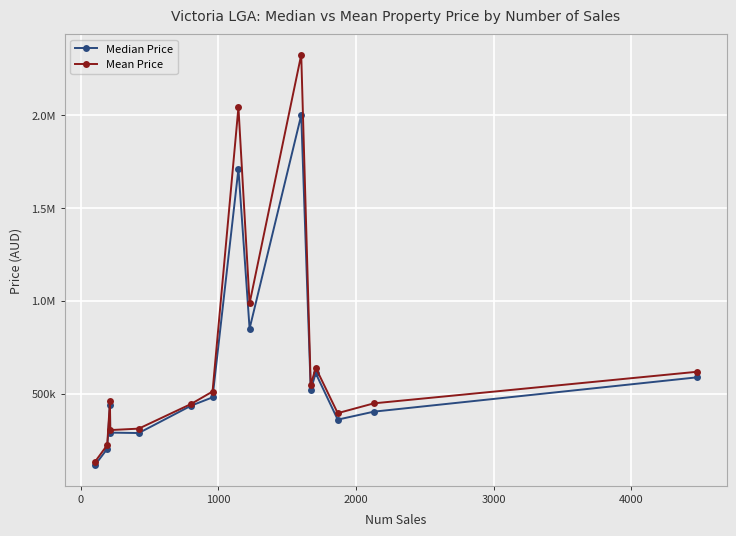

What are all the series names shown in the legend?

Median Price, Mean Price